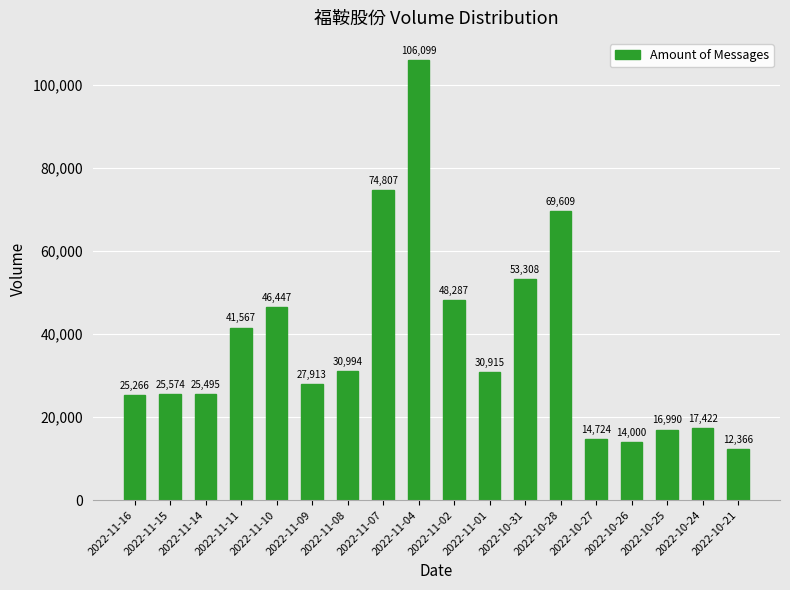

Between 2022-11-01 and 2022-11-15, which is larger?

2022-11-01